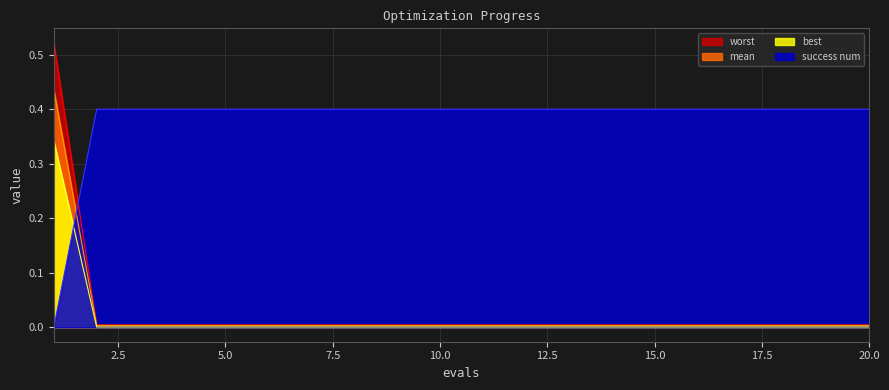

True or false: worst and success num intersect in this chart.

True